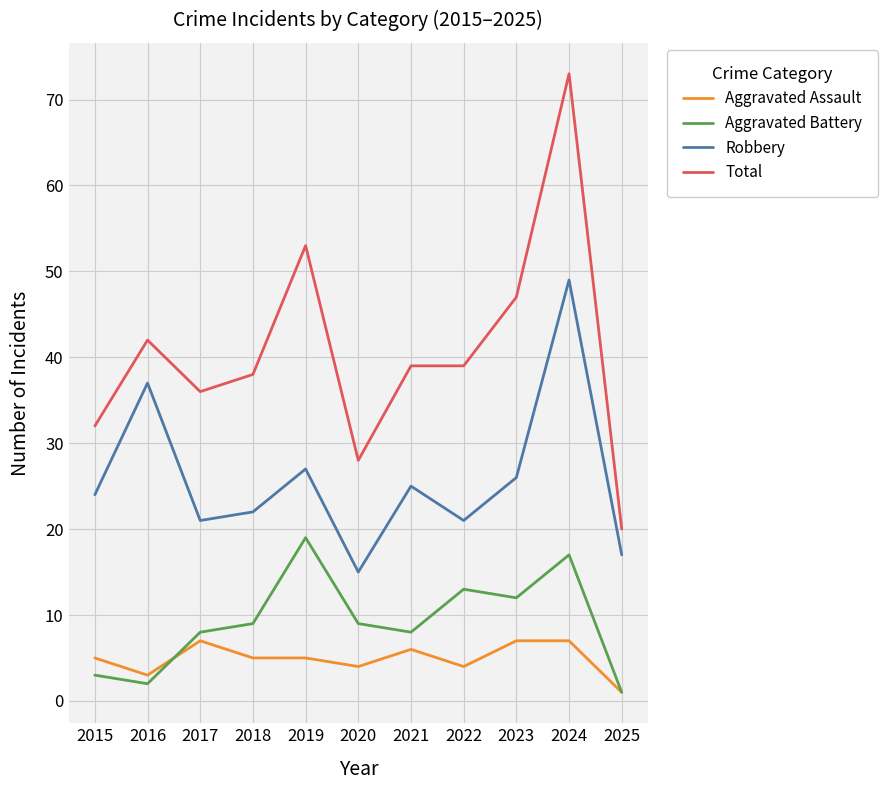

How many interior local valleys does the Robbery series have?

3